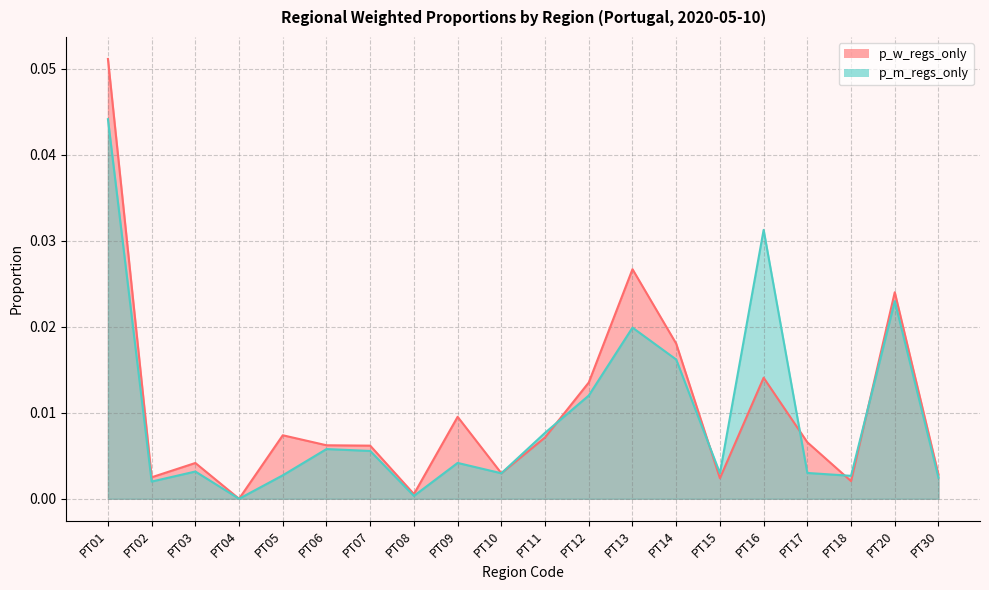

What is the value of the p_w_regs_only point at the 1st from the left?

0.1